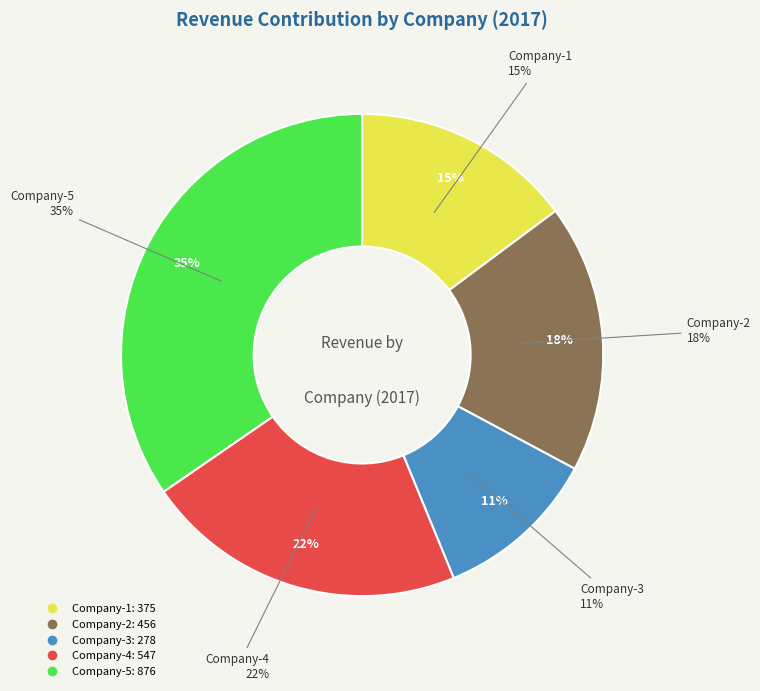

Which category has the smallest portion of the pie?

Company-3